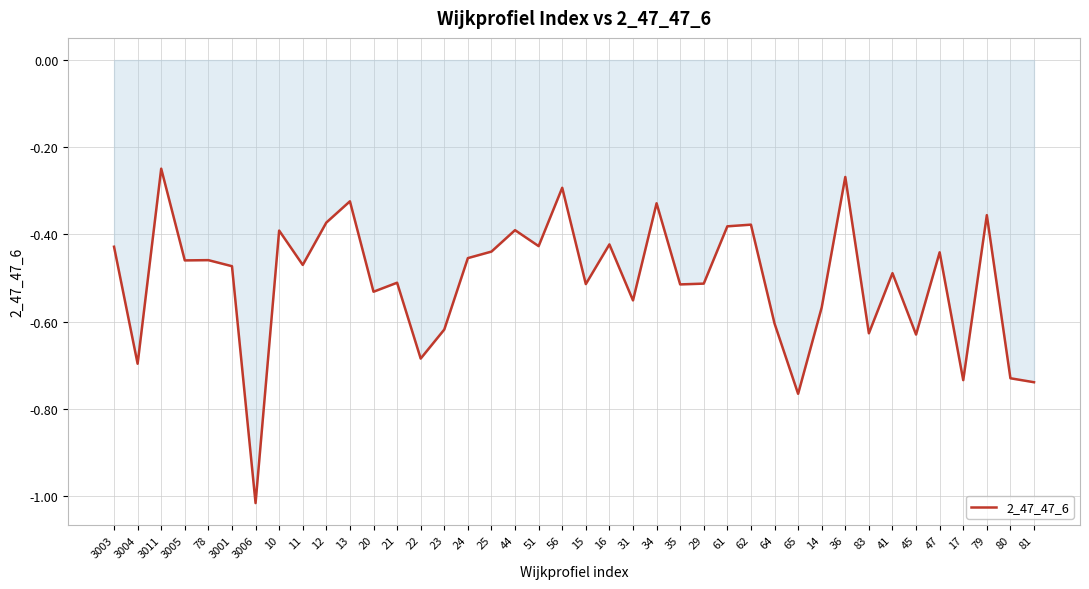

What is the sum of the values at 12 and 41?

-0.9